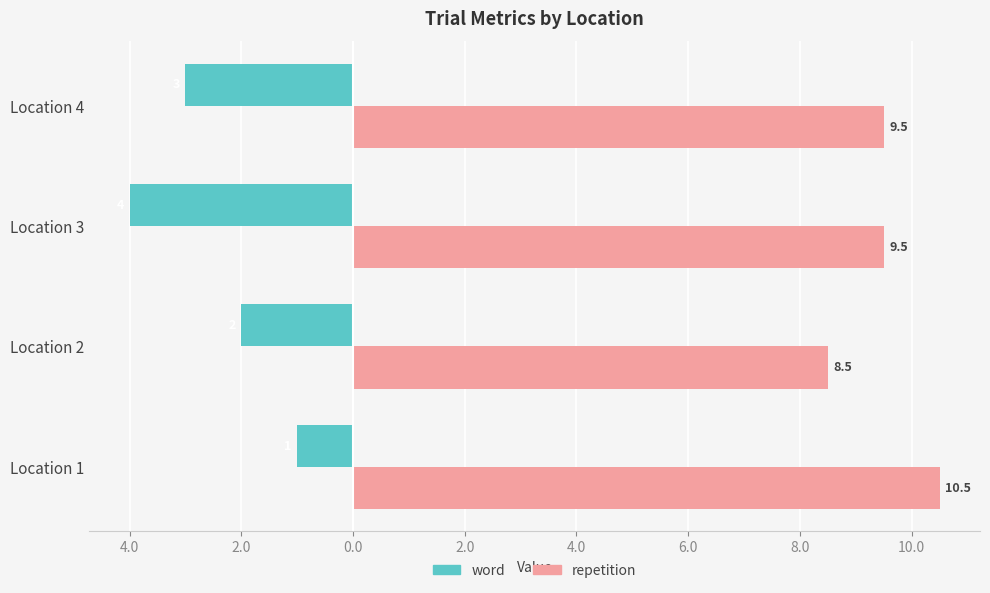

What are all the series names shown in the legend?

word, repetition